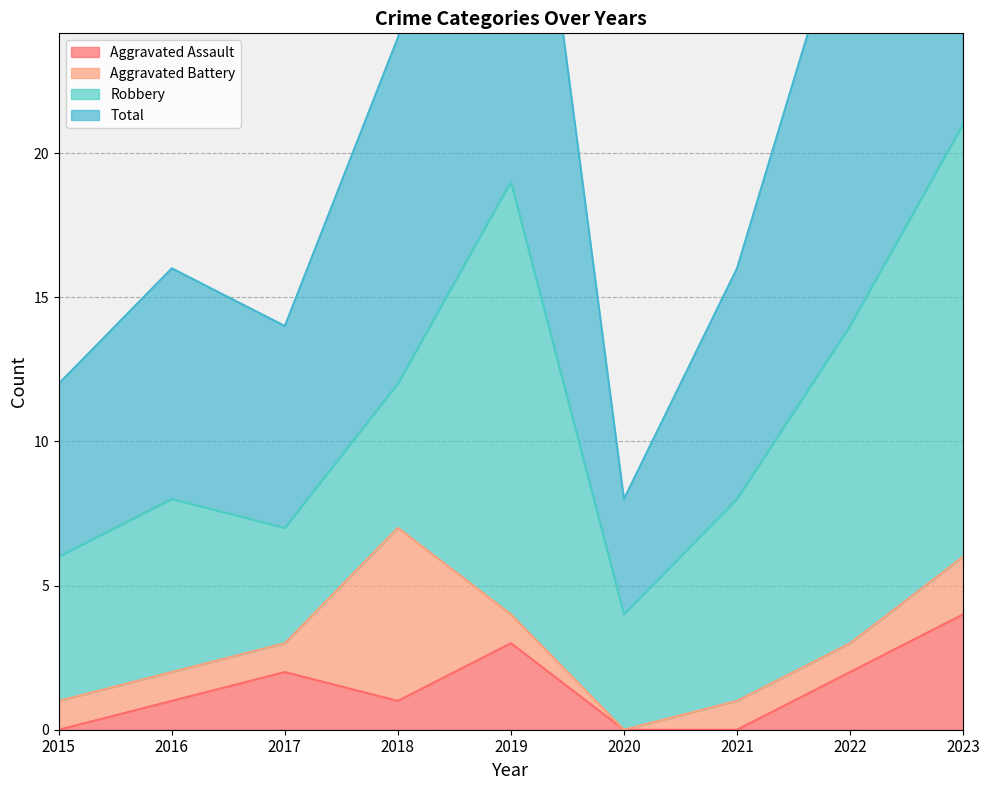

Which series has the largest range (max minus min)?

Total